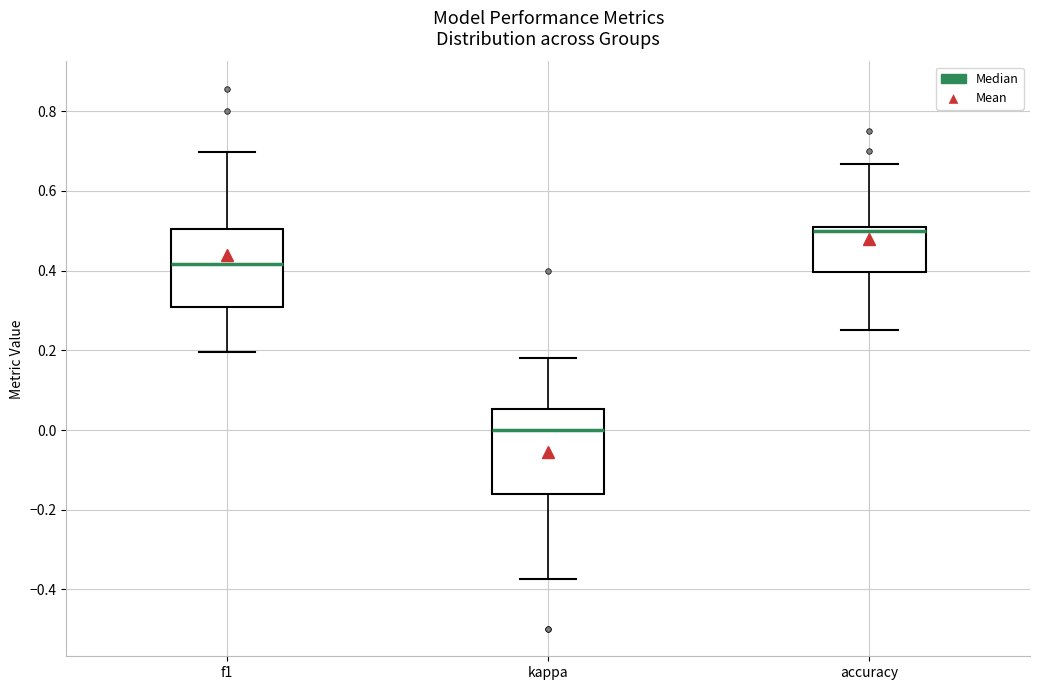

Where is the lower edge of the box for kappa on the y-axis? The values are not printed on the chart, so give them approximately, as read against the axis.

-0.16